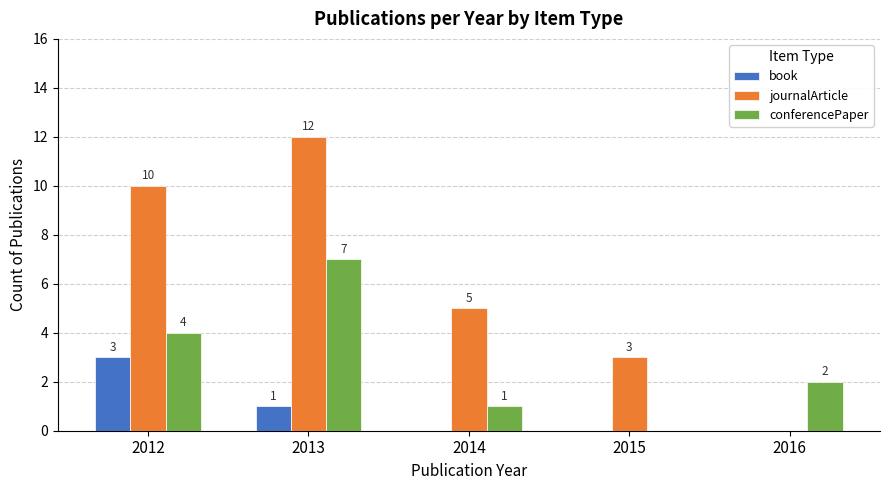

Which series has the largest total across all categories?

journalArticle